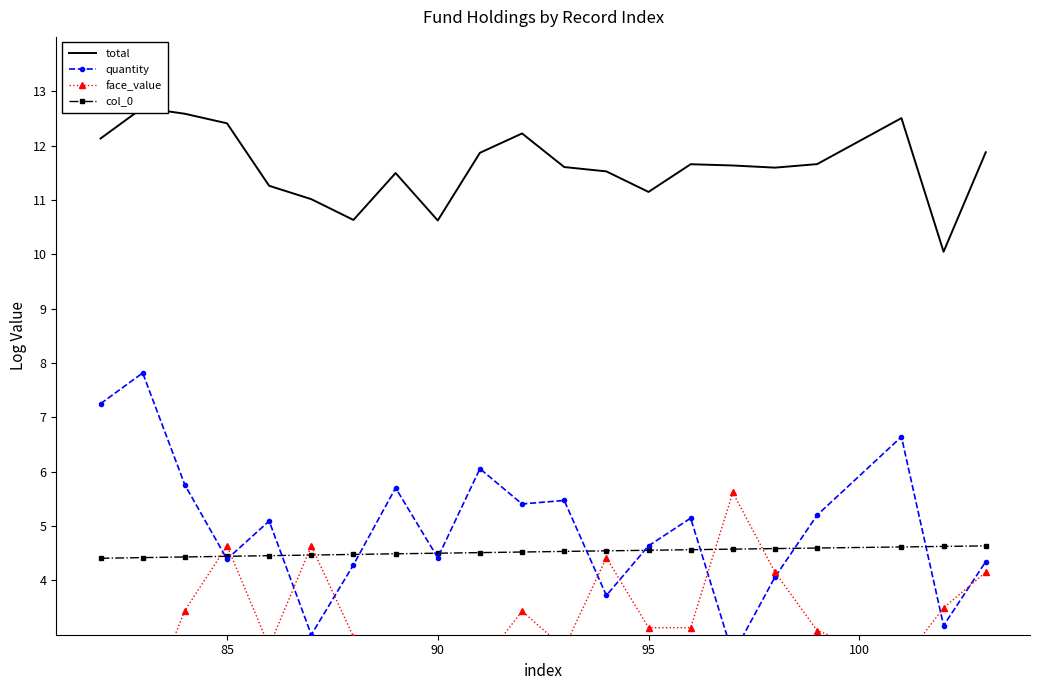

How many data points does each series have?

21